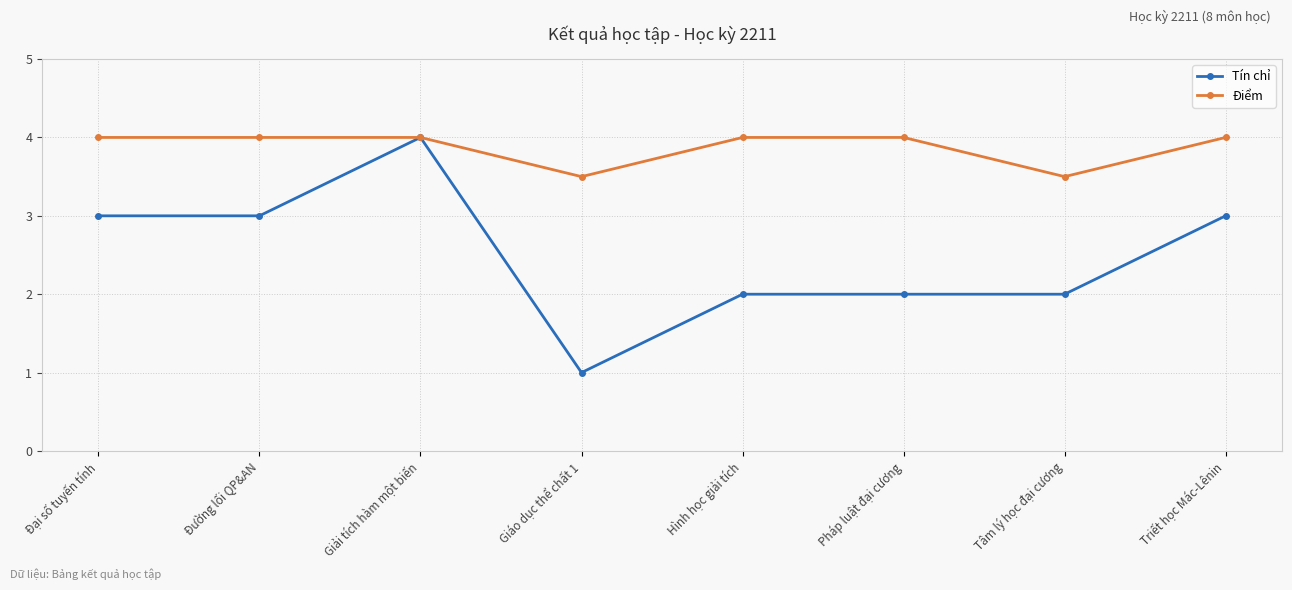

Which series changed the most between Giải tích hàm một biến and Hình học giải tích?

Tín chỉ